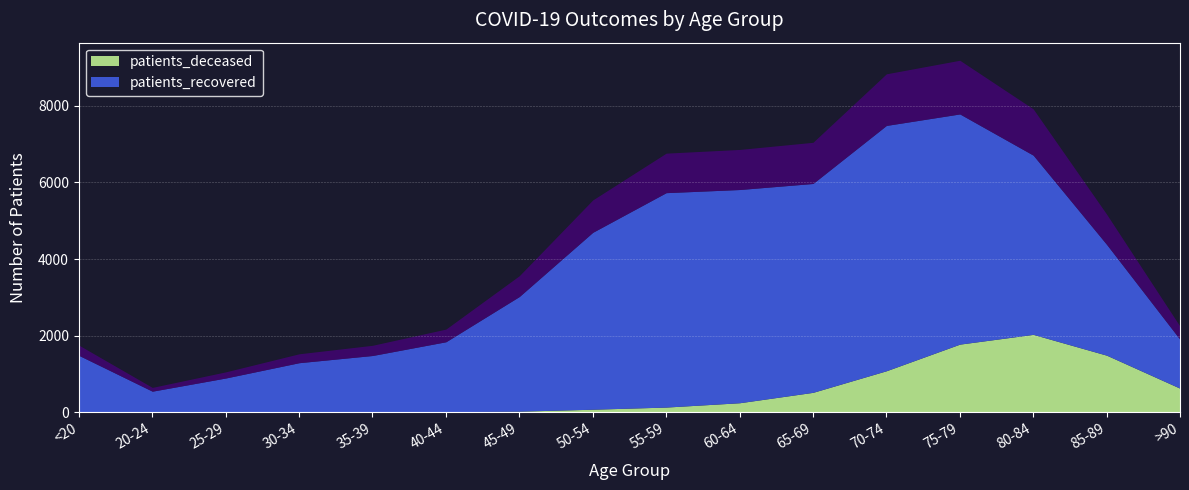

What is the difference between the highest and lowest values at 60-64?

5323